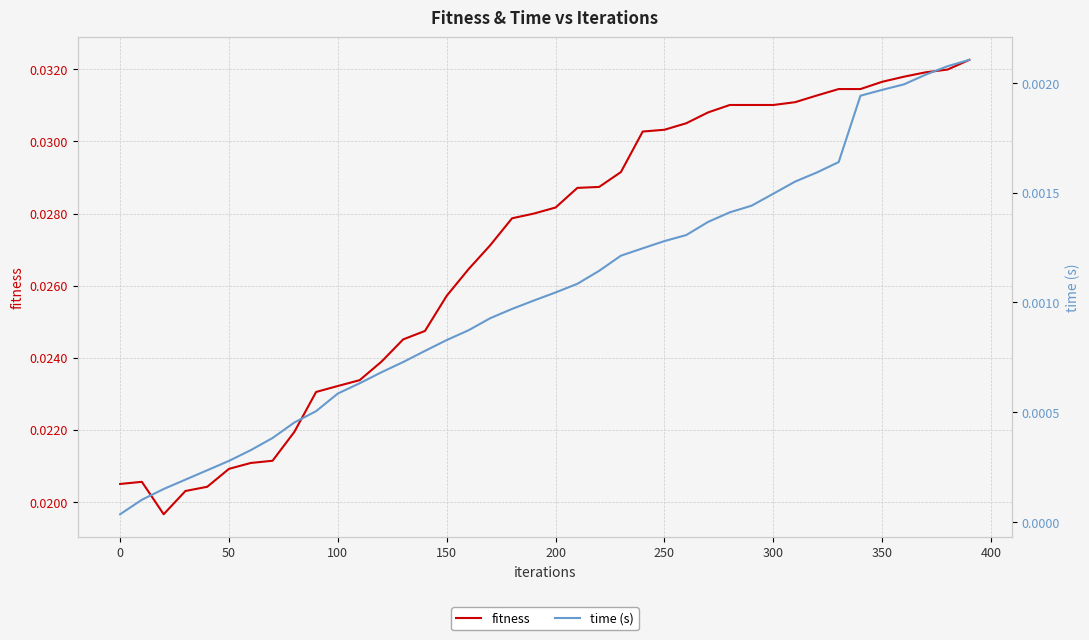

True or false: time (s) and fitness cross at least once.

False